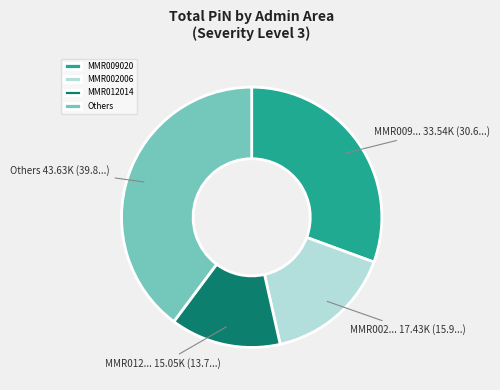

The MMR002006 slice represents 16% of the pie. True or false?

True